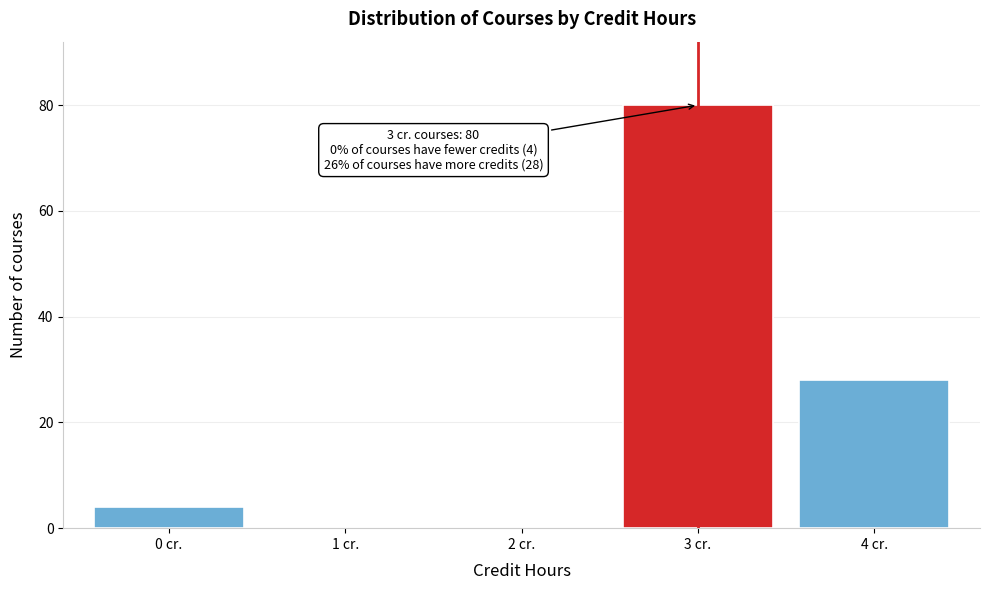

Reading left to right, what are all the values shown in this chart?

0 cr.=4	1 cr.=0	2 cr.=0	3 cr.=80	4 cr.=28